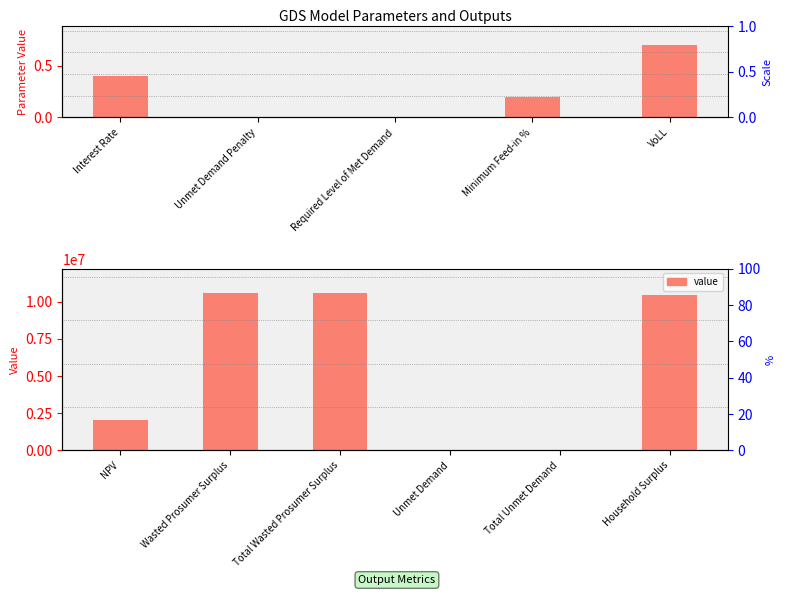

What is the greatest value displayed?

10581653.3